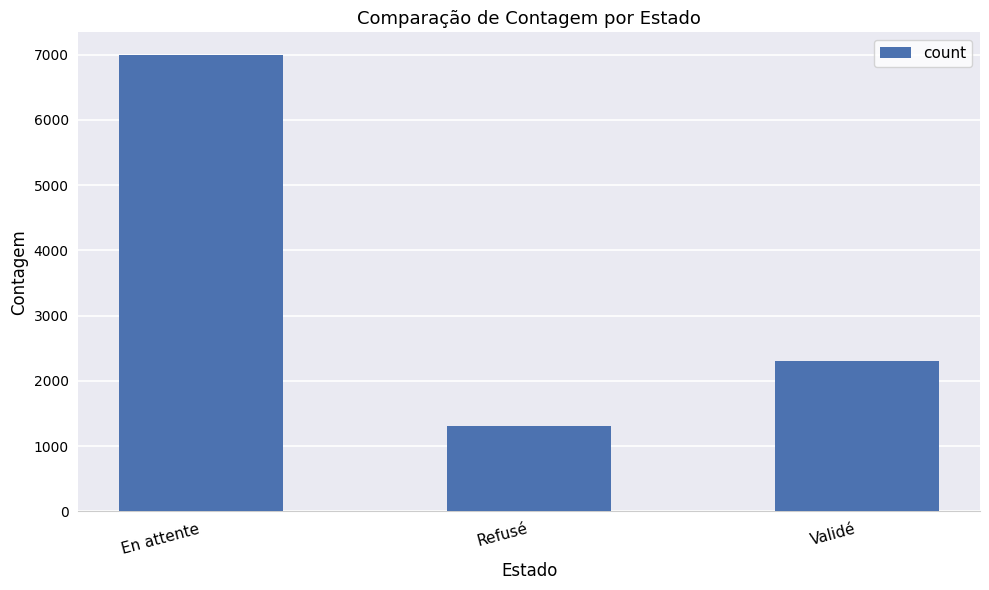

Rank the categories by value from lowest to highest.

Refusé, Validé, En attente